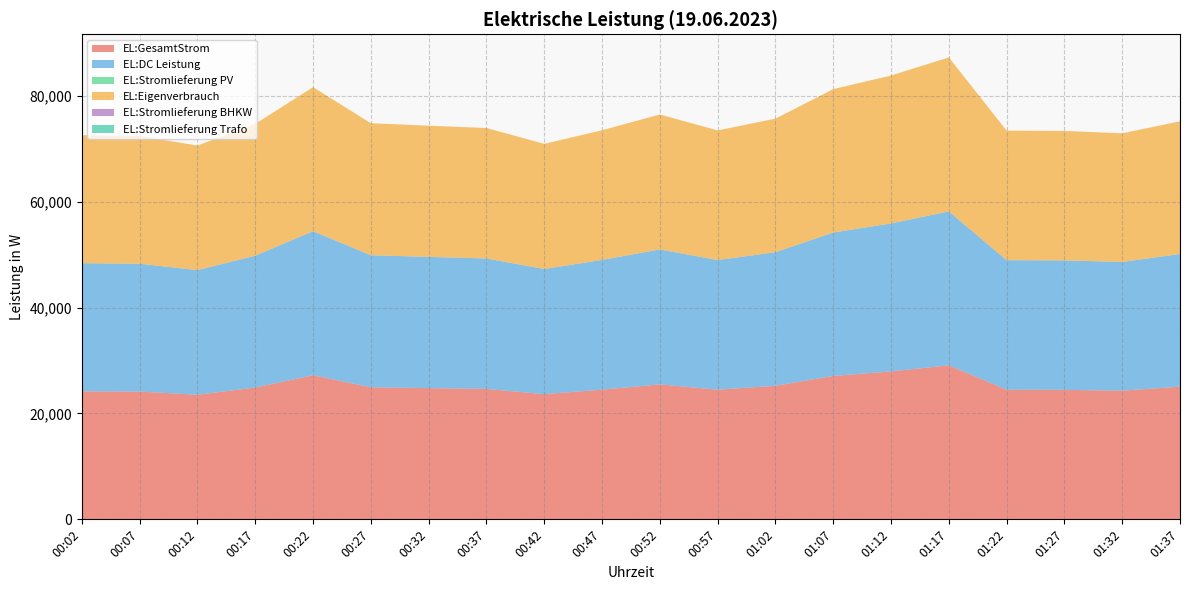

Reading left to right, extract all data points from this chart.

EL:GesamtStrom: 24186	24137	23534	24897	27211	24939	24784	24638	23641	24497	25489	24487	25227	27086	27943	29084	24474	24455	24304	25060
EL:DC Leistung: 24186	24137	23534	24897	27211	24939	24784	24638	23641	24497	25489	24487	25227	27086	27943	29084	24474	24455	24304	25060
EL:Stromlieferung PV: 0	0	0	0	0	0	0	0	0	0	0	0	0	0	0	0	0	0	0	0
EL:Eigenverbrauch: 24186	24137	23534	24897	27211	24939	24784	24638	23641	24497	25489	24487	25227	27086	27943	29084	24474	24455	24304	25060
EL:Stromlieferung BHKW: 0	0	0	0	0	0	0	0	0	0	0	0	0	0	0	0	0	0	0	0
EL:Stromlieferung Trafo: 0	0	0	0	0	0	0	0	0	0	0	0	0	0	0	0	0	0	0	0